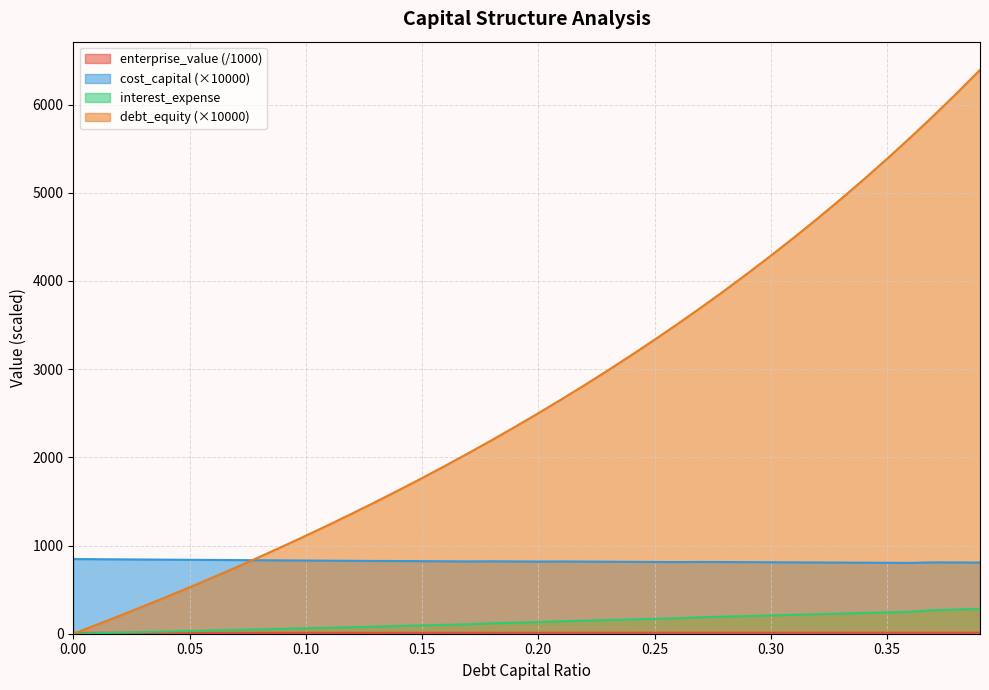

The value of interest_expense at 0.16 is 1904.8. True or false?

True